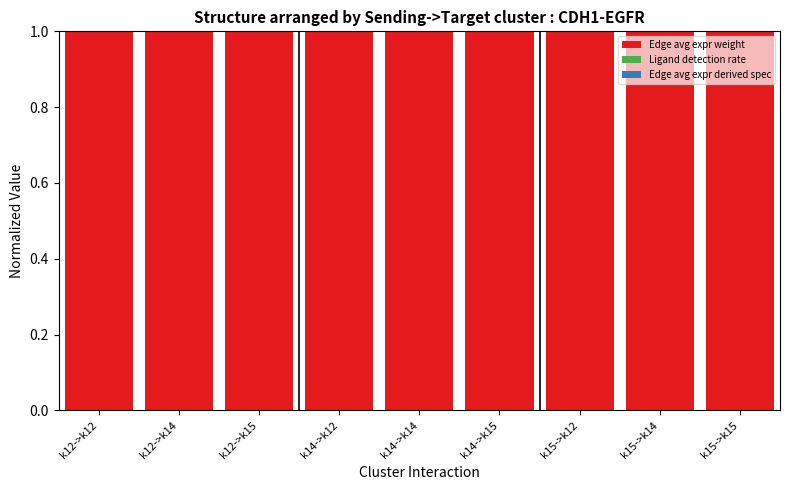

Read the Edge avg expr weight value at k12->k14.

1.0